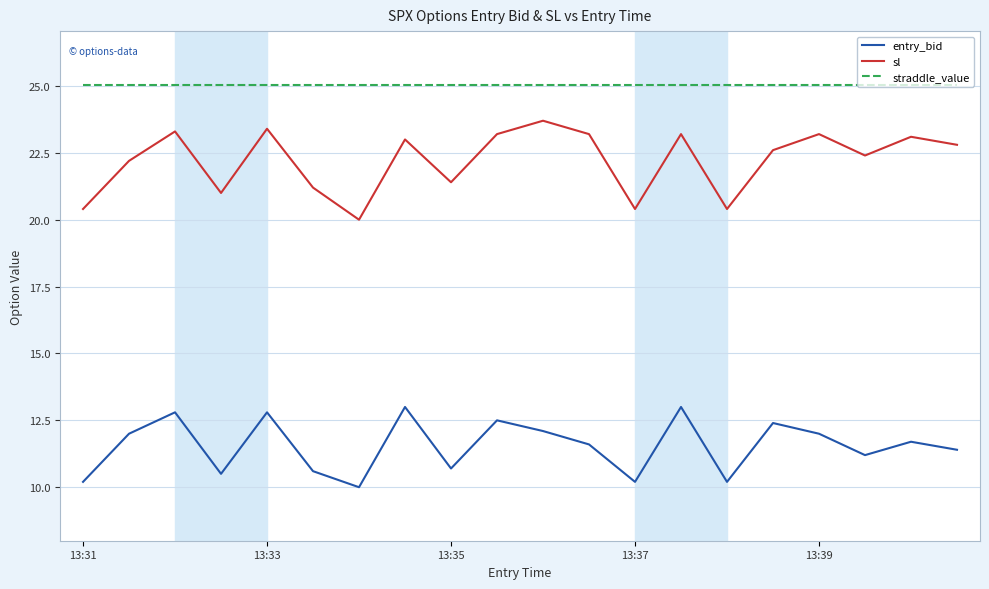

True or false: sl and entry_bid intersect in this chart.

False